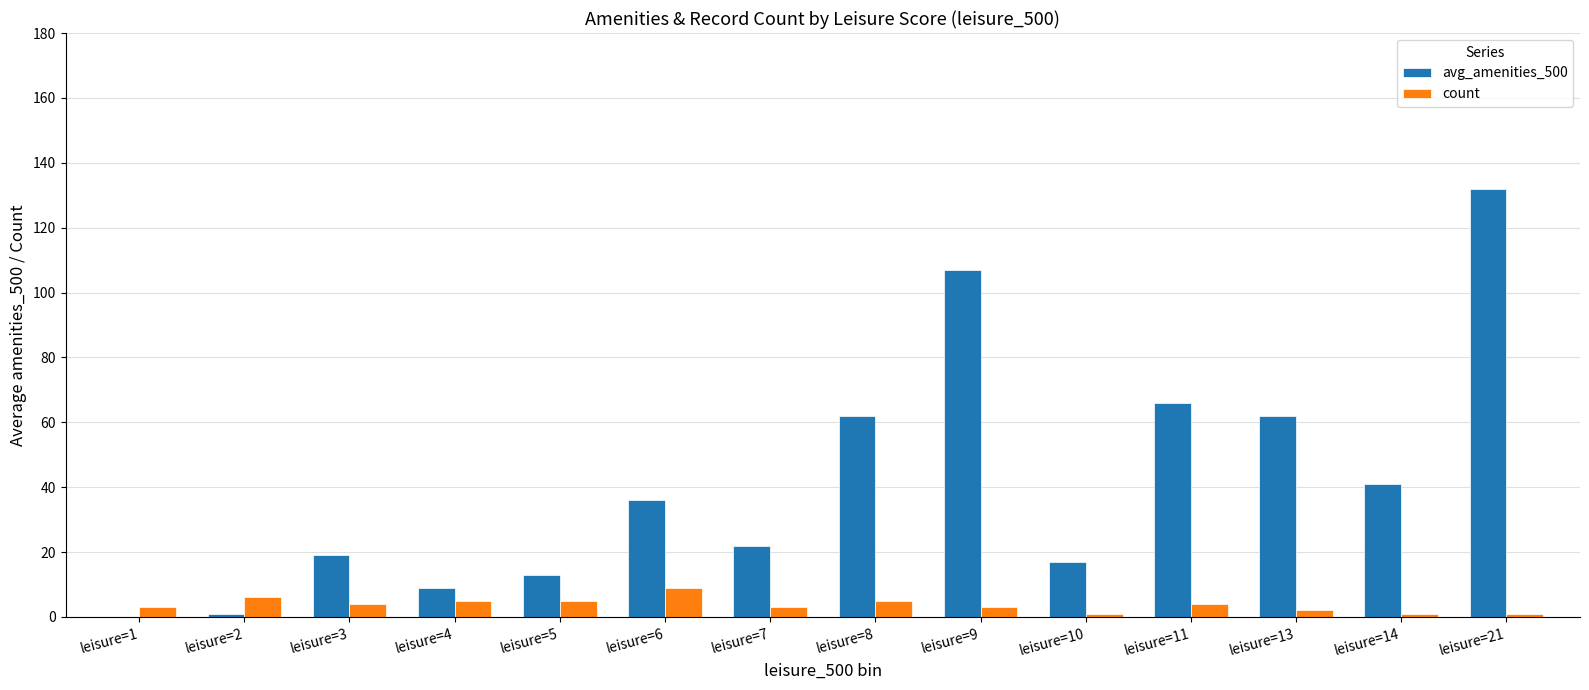

What is the sum of all count values?

52